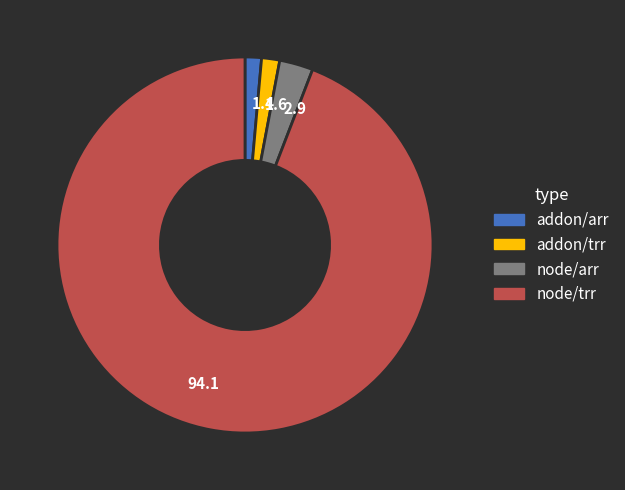

How many slices are in this pie chart?

4